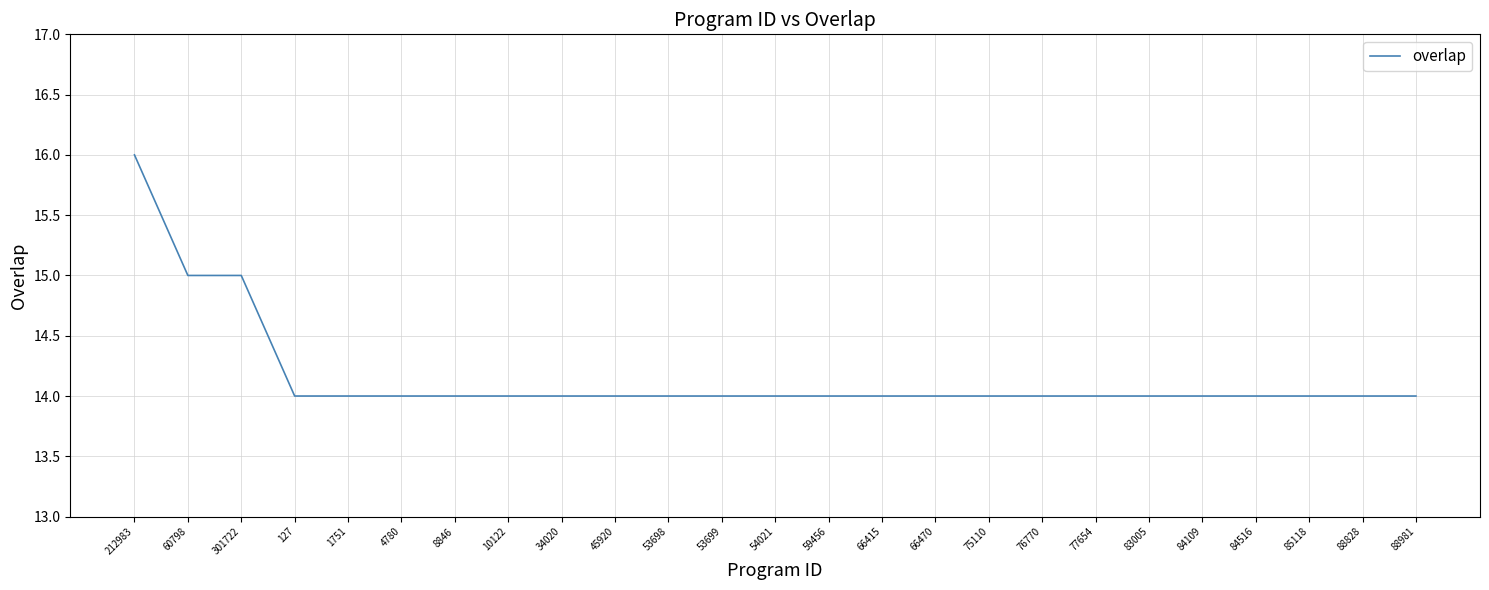

What is the approximate value at 84516?

14